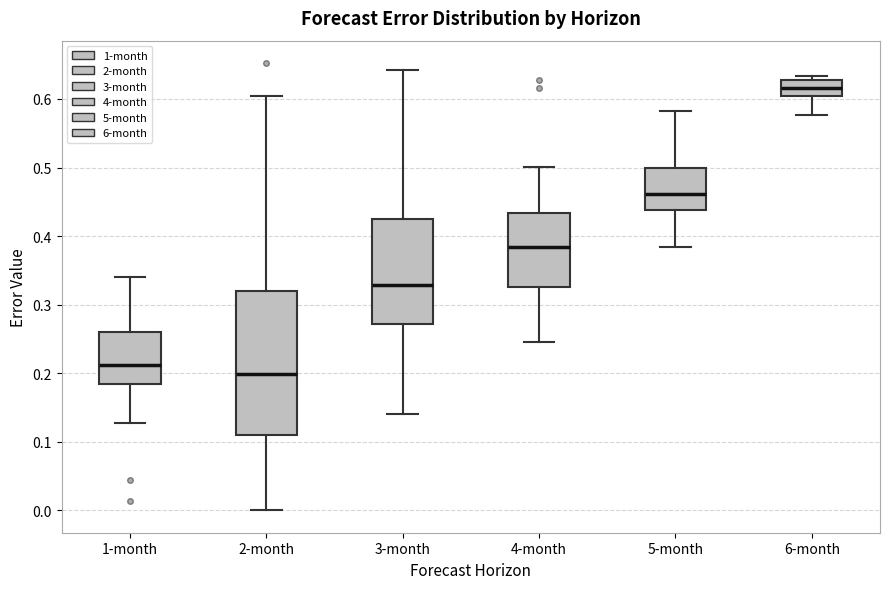

Where is the upper edge of the box for 1-month on the y-axis? The values are not printed on the chart, so give them approximately, as read against the axis.

0.26